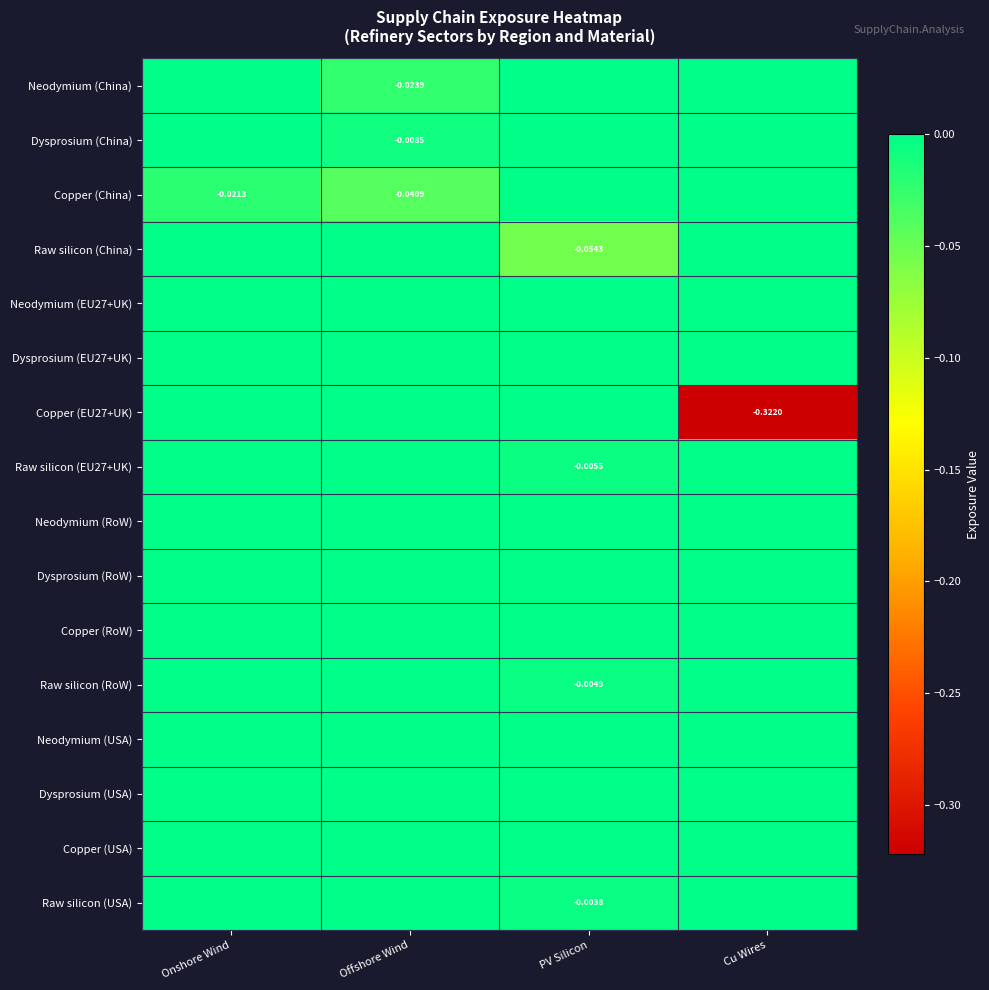

Which label corresponds to the smallest value in the chart?

Cu Wires